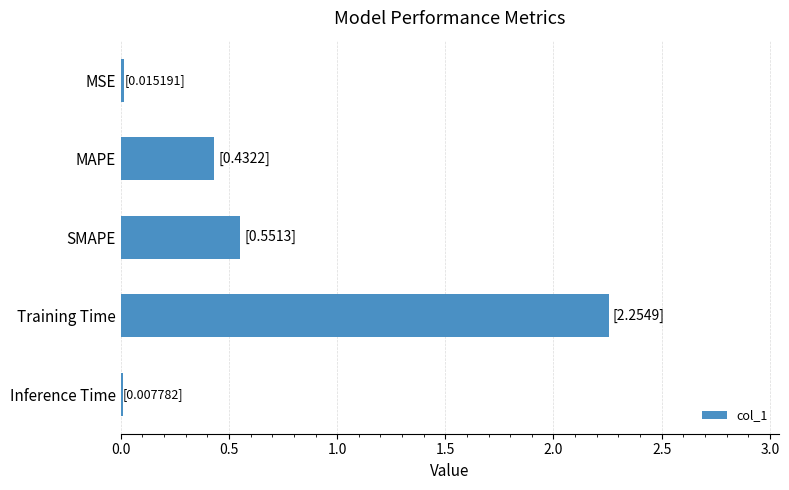

Is it true that the value at Inference Time is 0.0?

True